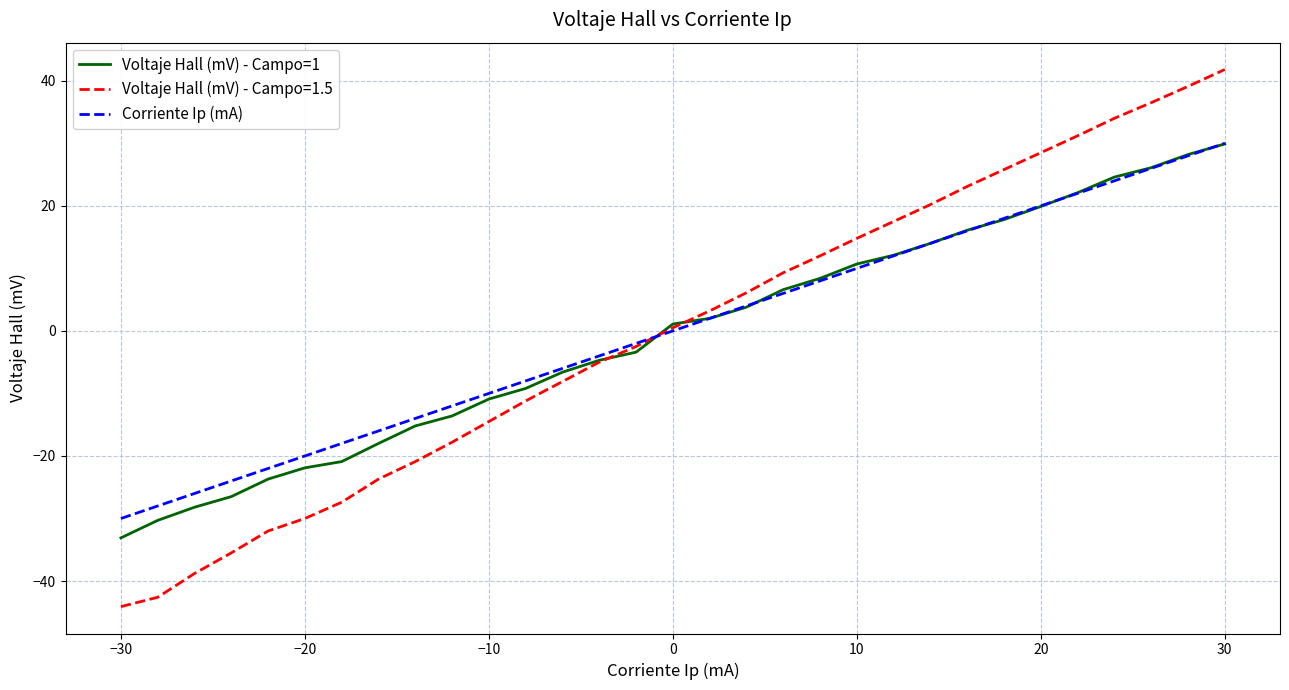

What are all the series names shown in the legend?

Voltaje Hall (mV) - Campo=1, Voltaje Hall (mV) - Campo=1.5, Corriente Ip (mA)